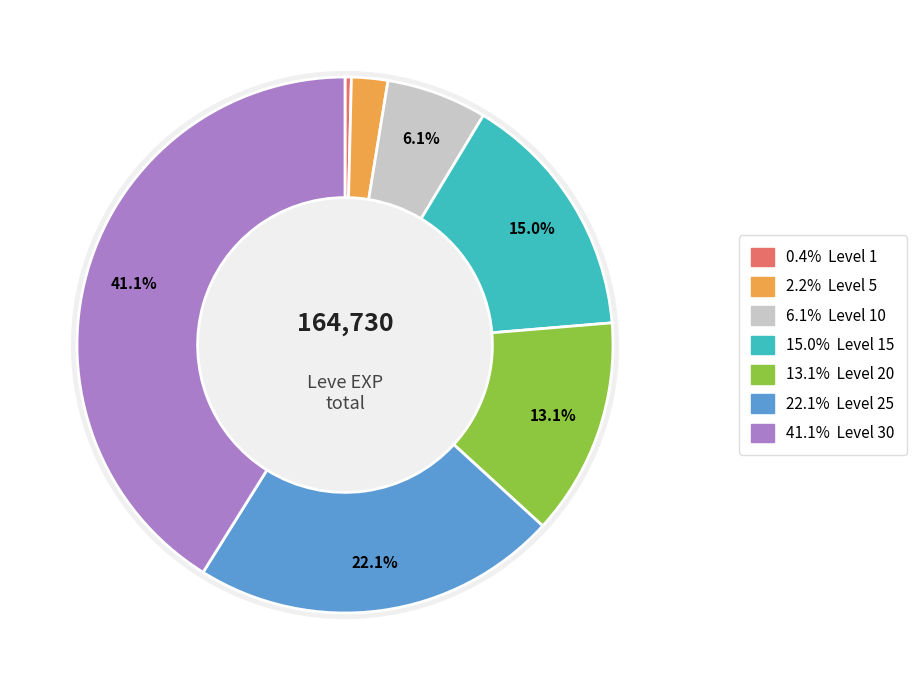

The Level 15 slice represents 5% of the pie. True or false?

False